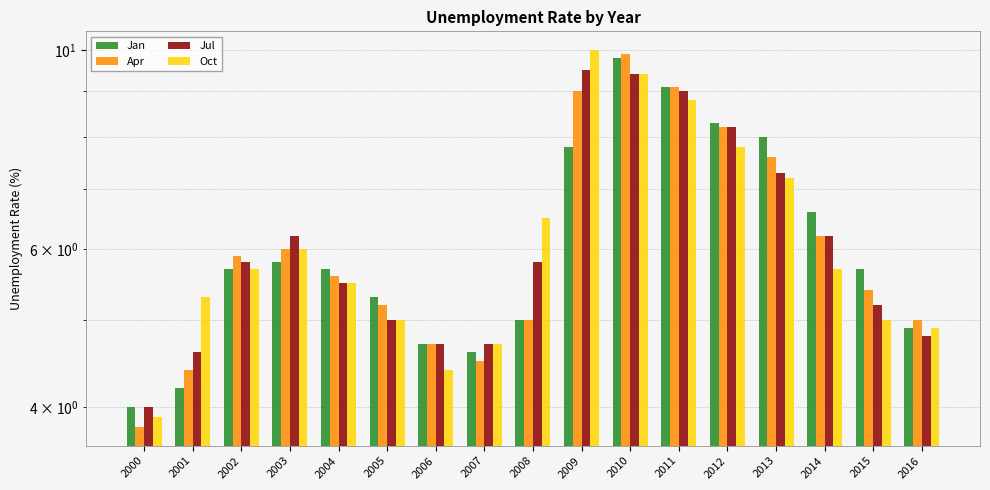

Which series has the widest spread of values?

Apr